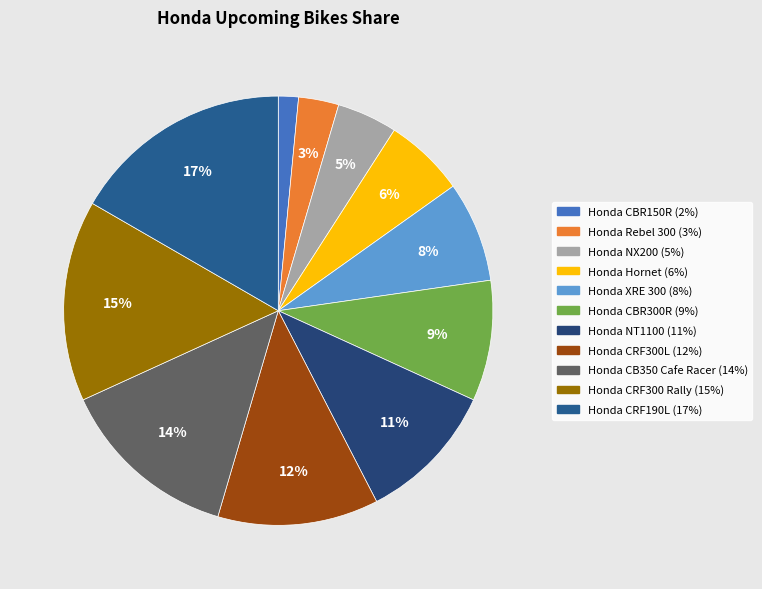

Is there a majority slice in this chart?

No